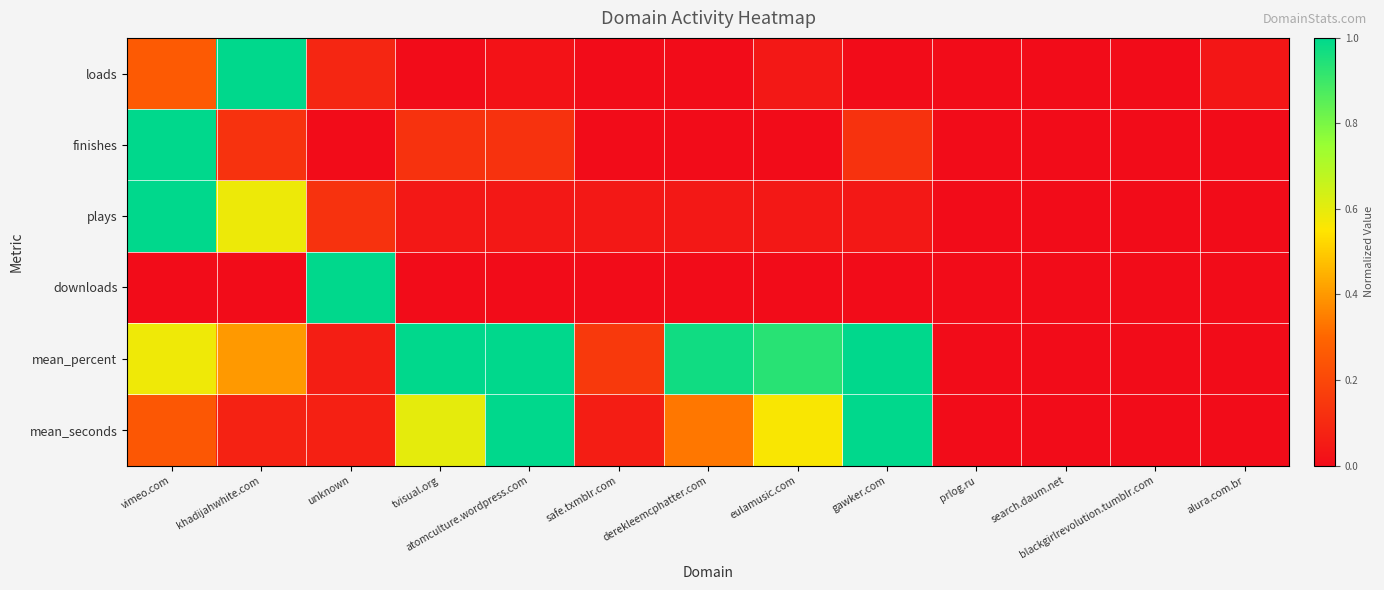

Reading left to right, list all the values displayed in this chart.

loads: vimeo.com=0.3	khadijahwhite.com=1.0	unknown=0.1	tvisual.org=0.0	atomculture.wordpress.com=0.0	safe.txmblr.com=0.0	derekleemcphatter.com=0.0	eulamusic.com=0.0	gawker.com=0.0	prlog.ru=0.0	search.daum.net=0.0	blackgirlrevolution.tumblr.com=0.0	alura.com.br=0.0
finishes: vimeo.com=1.0	khadijahwhite.com=0.1	unknown=0.0	tvisual.org=0.1	atomculture.wordpress.com=0.1	safe.txmblr.com=0.0	derekleemcphatter.com=0.0	eulamusic.com=0.0	gawker.com=0.1	prlog.ru=0.0	search.daum.net=0.0	blackgirlrevolution.tumblr.com=0.0	alura.com.br=0.0
plays: vimeo.com=1.0	khadijahwhite.com=0.6	unknown=0.1	tvisual.org=0.0	atomculture.wordpress.com=0.0	safe.txmblr.com=0.0	derekleemcphatter.com=0.0	eulamusic.com=0.0	gawker.com=0.0	prlog.ru=0.0	search.daum.net=0.0	blackgirlrevolution.tumblr.com=0.0	alura.com.br=0.0
downloads: vimeo.com=0.0	khadijahwhite.com=0.0	unknown=1.0	tvisual.org=0.0	atomculture.wordpress.com=0.0	safe.txmblr.com=0.0	derekleemcphatter.com=0.0	eulamusic.com=0.0	gawker.com=0.0	prlog.ru=0.0	search.daum.net=0.0	blackgirlrevolution.tumblr.com=0.0	alura.com.br=0.0
mean_percent: vimeo.com=0.6	khadijahwhite.com=0.4	unknown=0.1	tvisual.org=1.0	atomculture.wordpress.com=1.0	safe.txmblr.com=0.1	derekleemcphatter.com=1.0	eulamusic.com=0.9	gawker.com=1.0	prlog.ru=0.0	search.daum.net=0.0	blackgirlrevolution.tumblr.com=0.0	alura.com.br=0.0
mean_seconds: vimeo.com=0.3	khadijahwhite.com=0.1	unknown=0.1	tvisual.org=0.6	atomculture.wordpress.com=1.0	safe.txmblr.com=0.1	derekleemcphatter.com=0.3	eulamusic.com=0.6	gawker.com=1.0	prlog.ru=0.0	search.daum.net=0.0	blackgirlrevolution.tumblr.com=0.0	alura.com.br=0.0